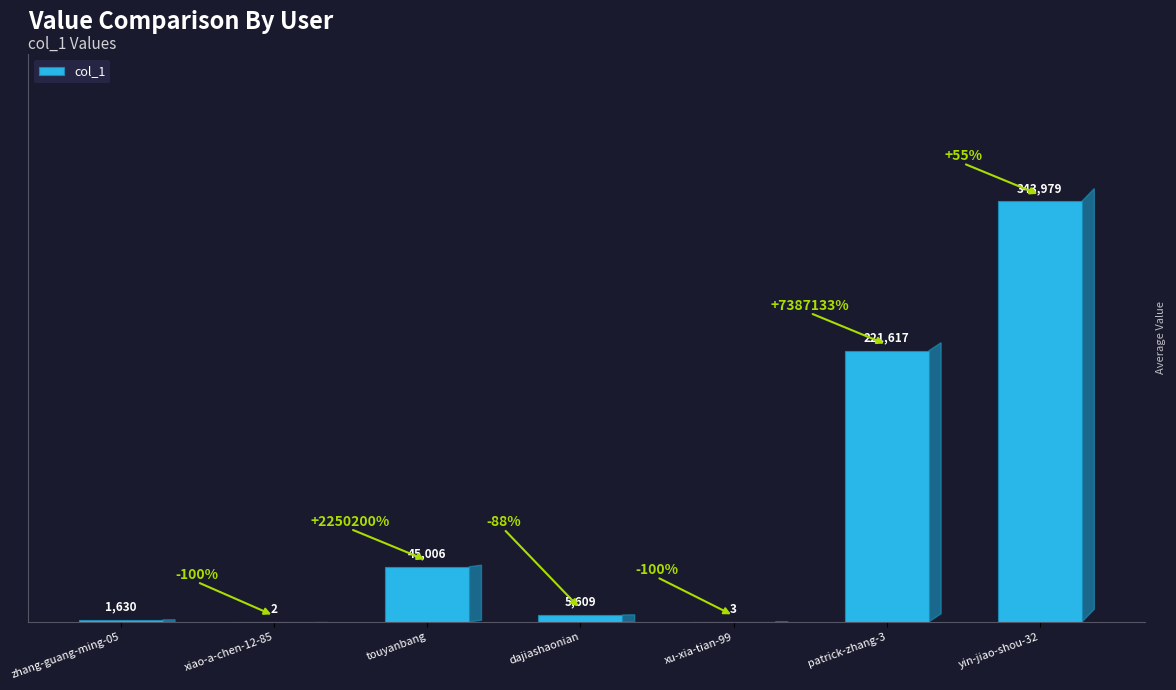

What is the ratio of the value at zhang-guang-ming-05 to the value at dajiashaonian?

0.3